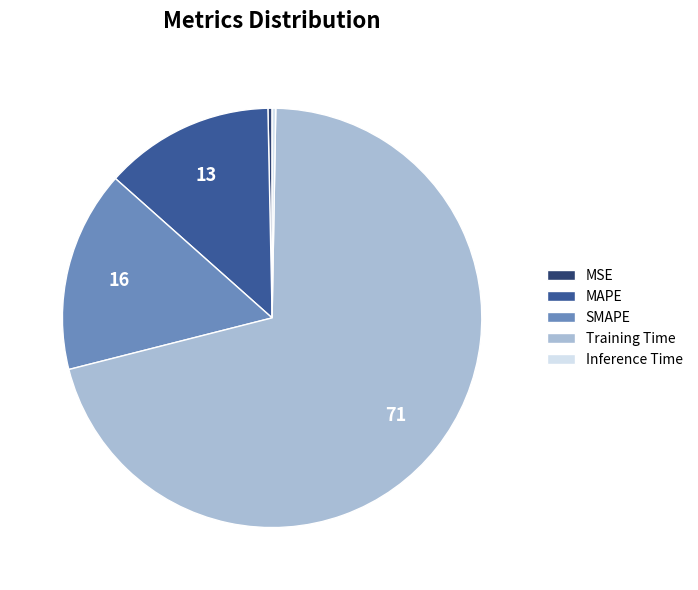

What is the largest slice in the pie chart?

Training Time